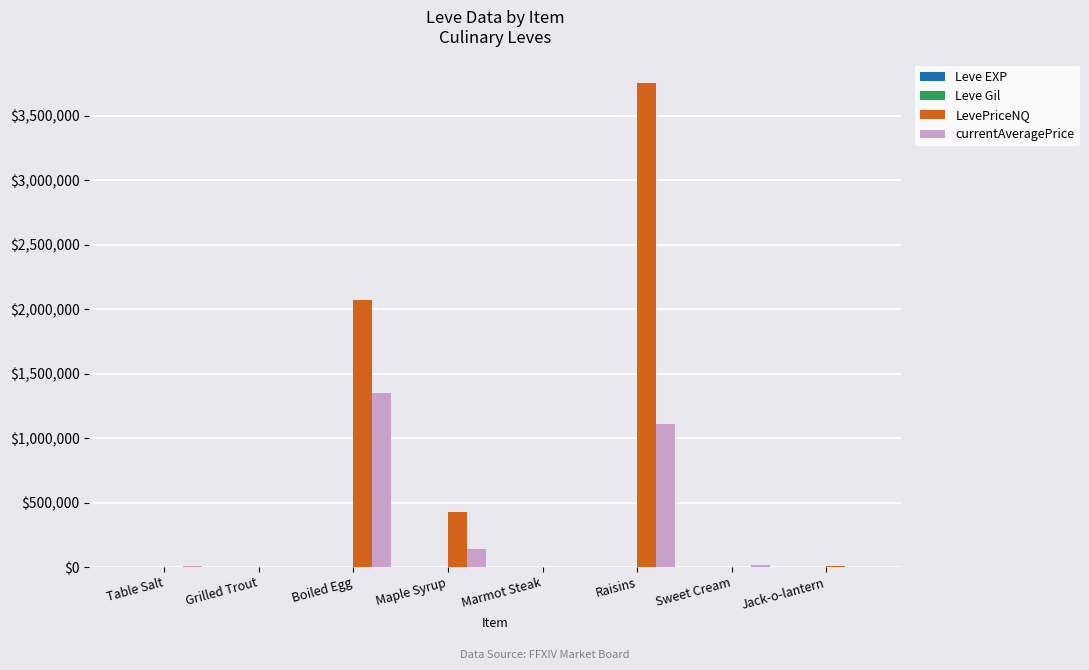

At which label is LevePriceNQ closest to 1875120?

Boiled Egg